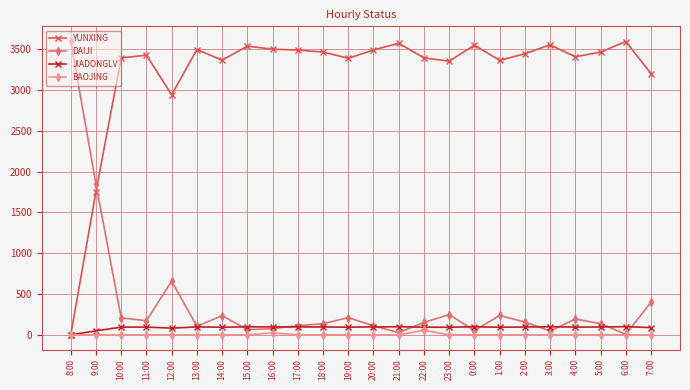

Which series has the largest total across all categories?

YUNXING